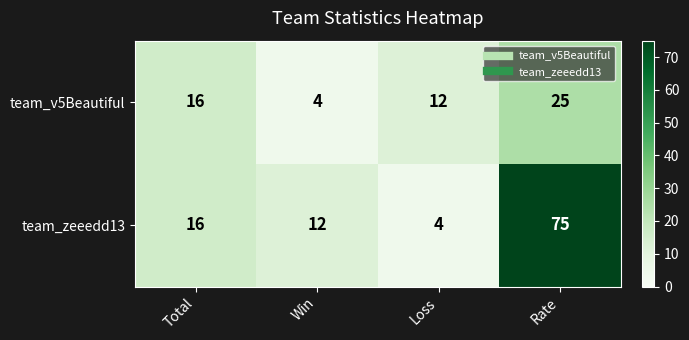

What is the difference between the team_v5Beautiful values at Total and Rate?

9